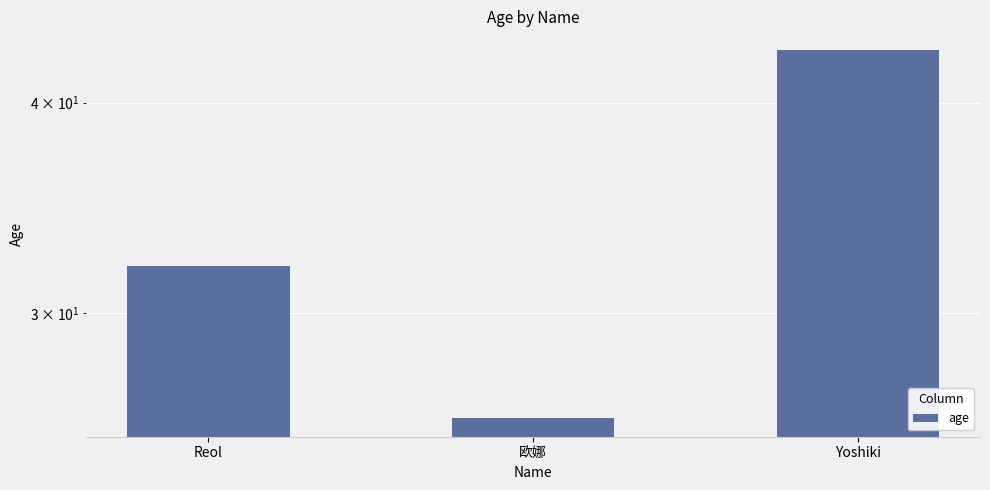

What is the value of the 2nd bar from the left?

26